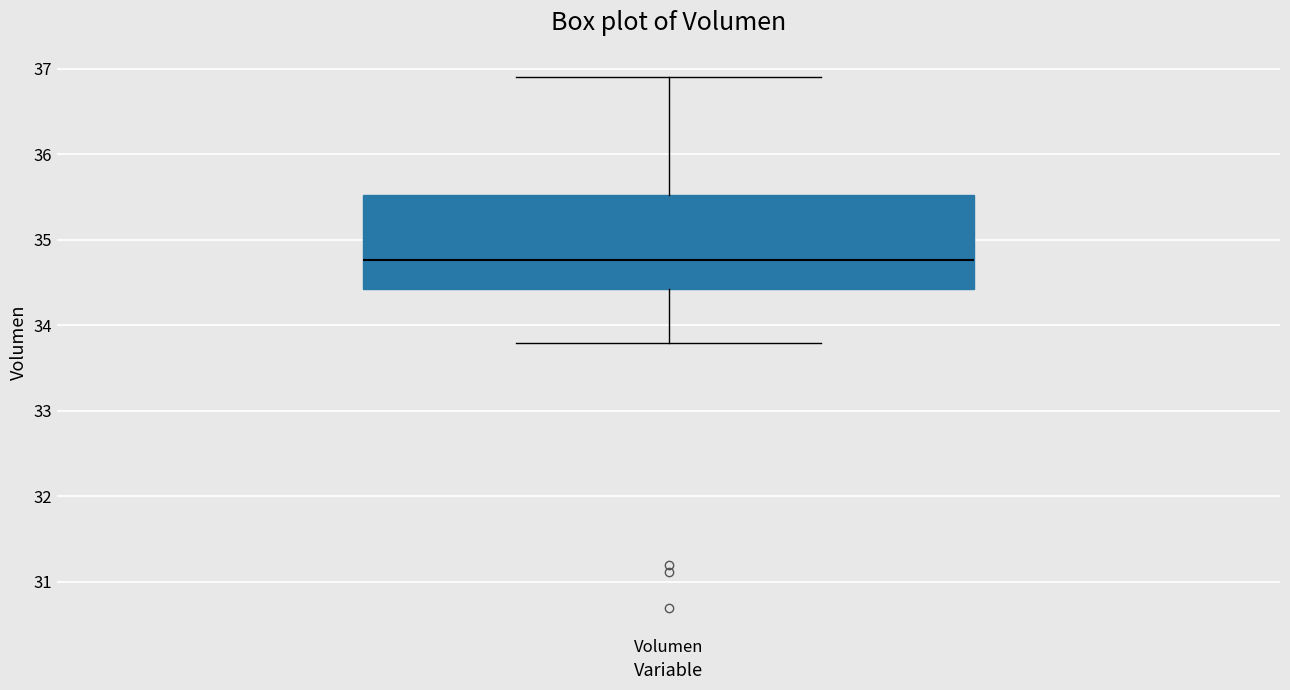

Where is the lower edge of the box for Volumen on the y-axis? The values are not printed on the chart, so give them approximately, as read against the axis.

34.4